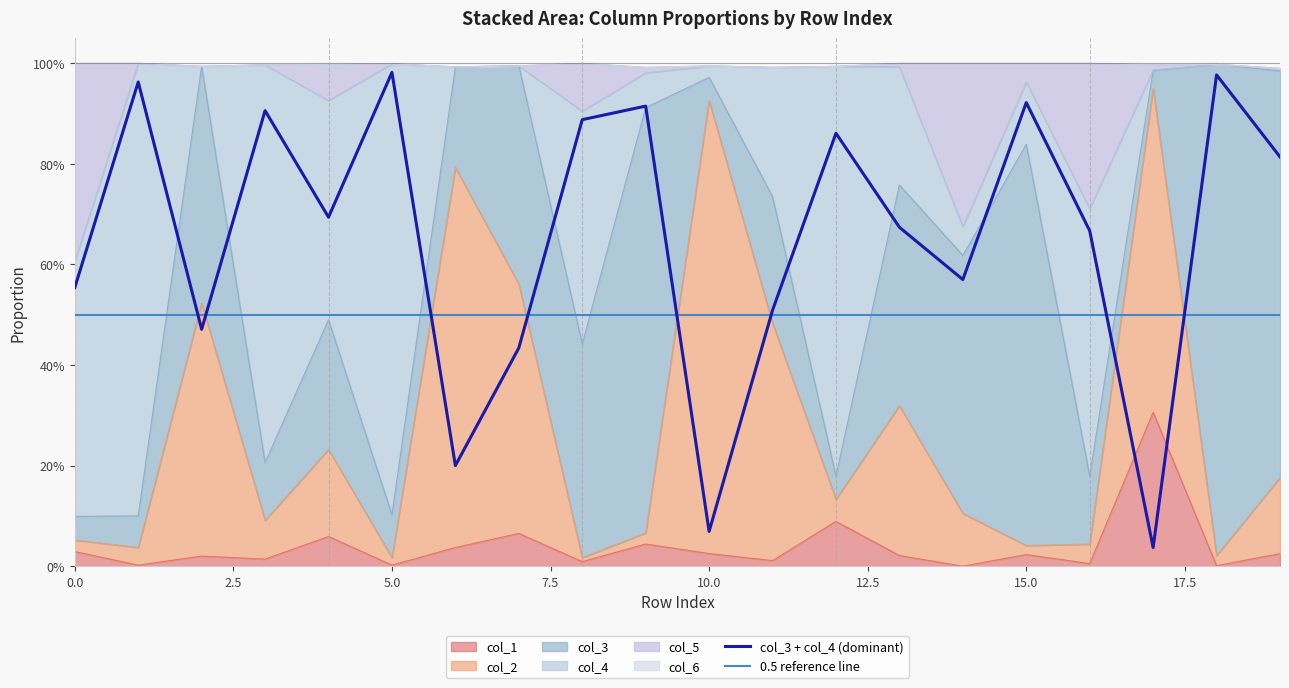

Which series has the largest total across all categories?

col_3 + col_4 (dominant)